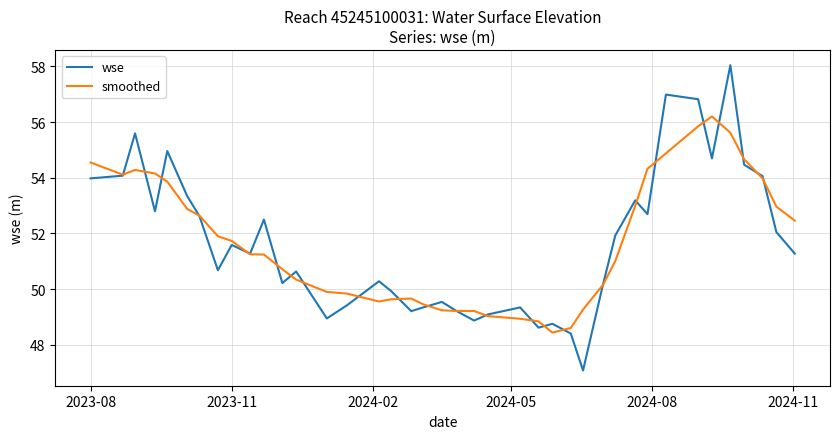

Rank the series by their maximum value, from highest to lowest.

wse, smoothed